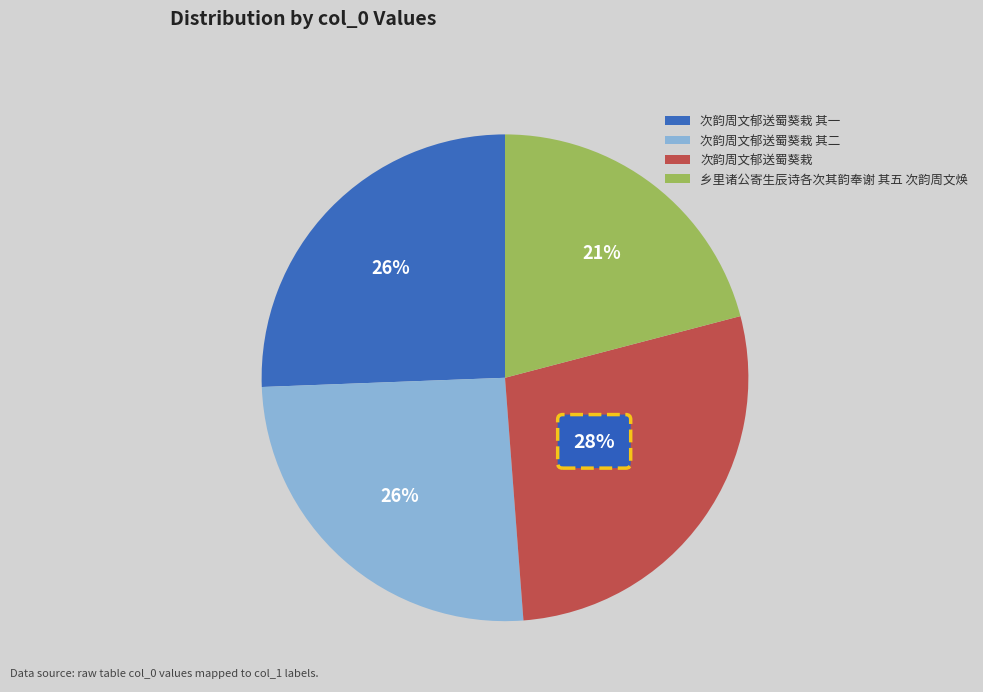

Which category has the biggest portion of the pie?

次韵周文郁送蜀葵栽